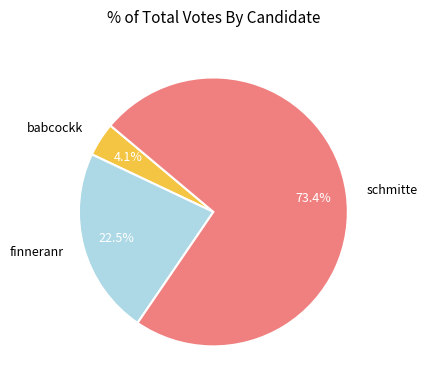

Does any single category account for the majority?

Yes